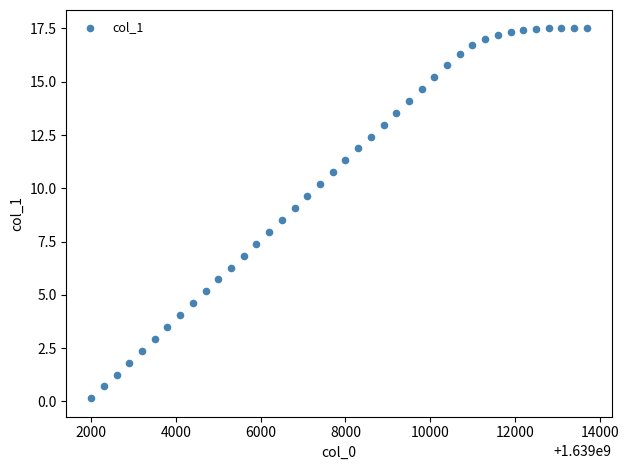

What is the range of Y values (max minus min)?

17.3